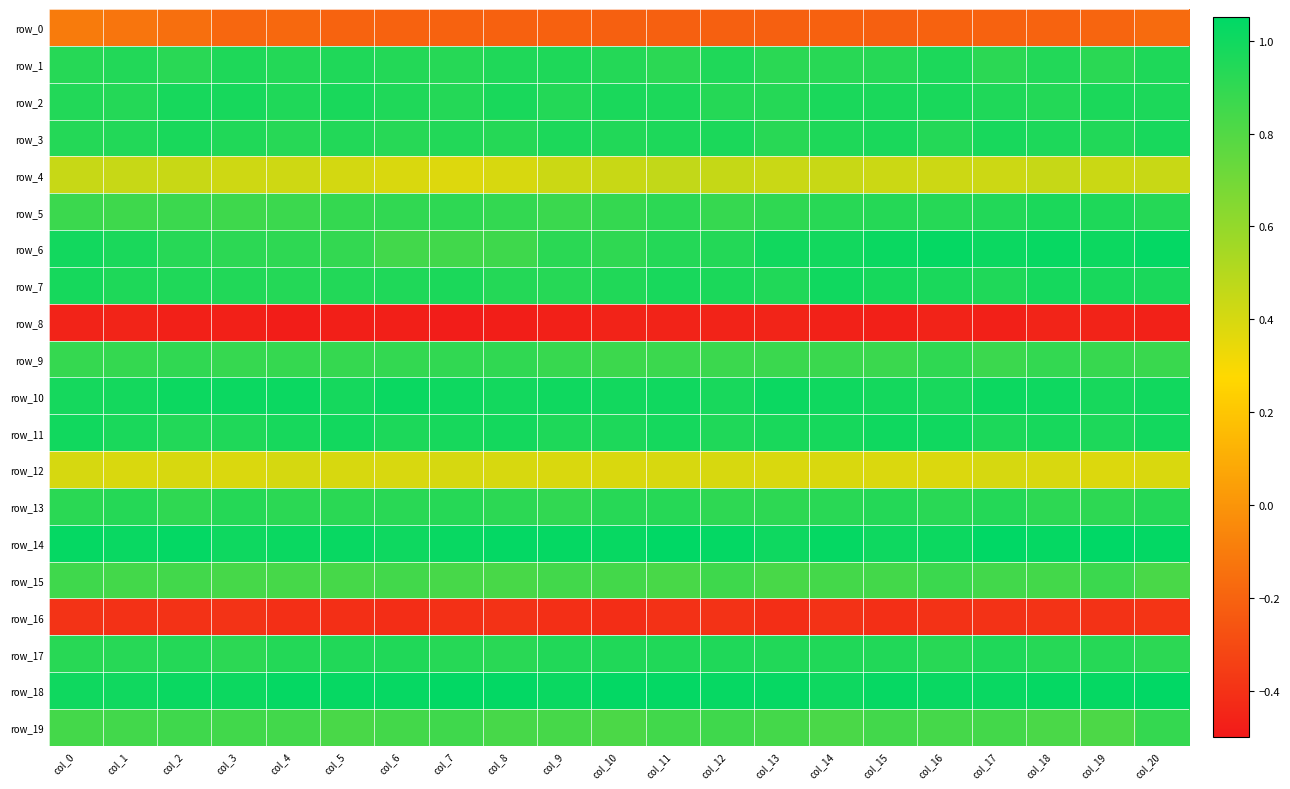

Count the number of data series in this chart.

20